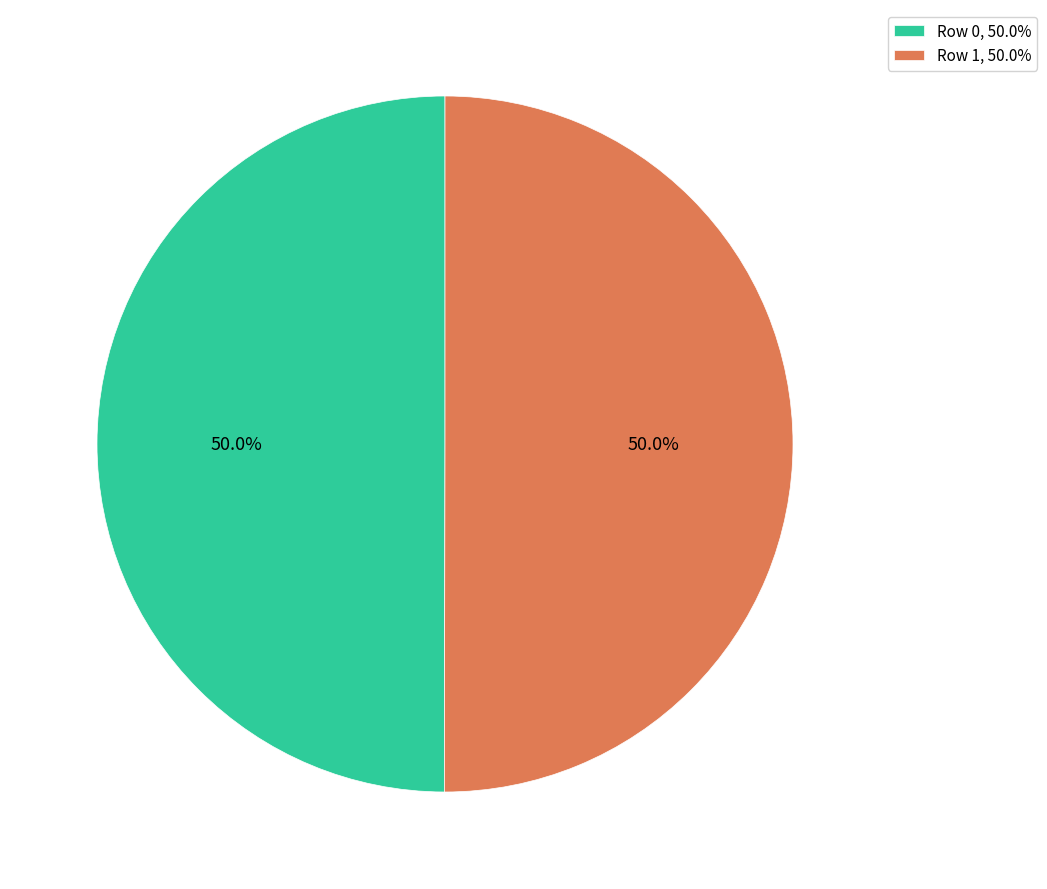

What is the ratio of the value at Row 0, 50.0% to the value at Row 1, 50.0%?

1.0